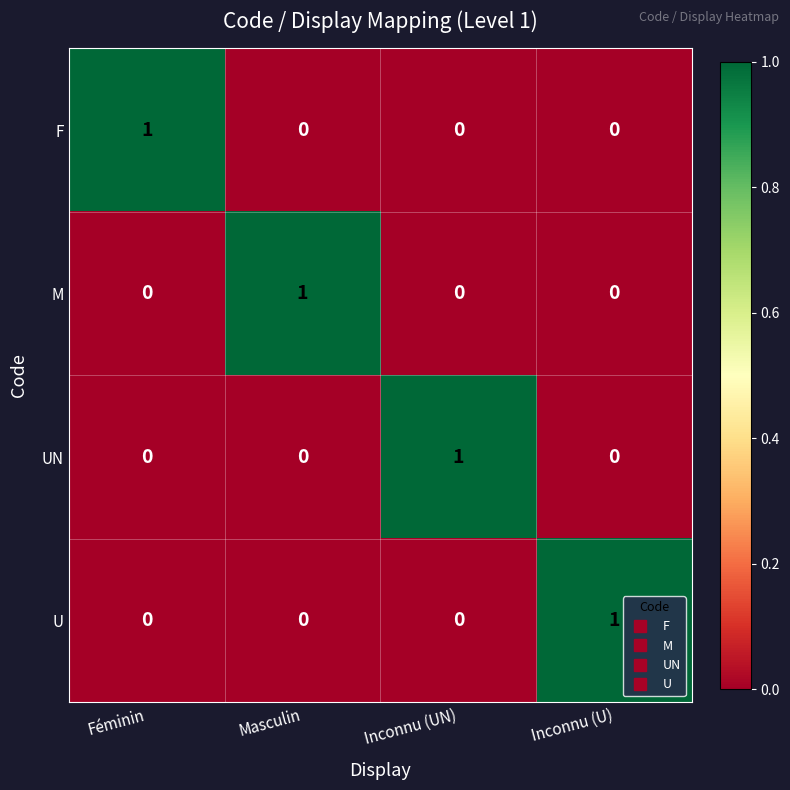

At how many categories does at least one series exceed 0?

4